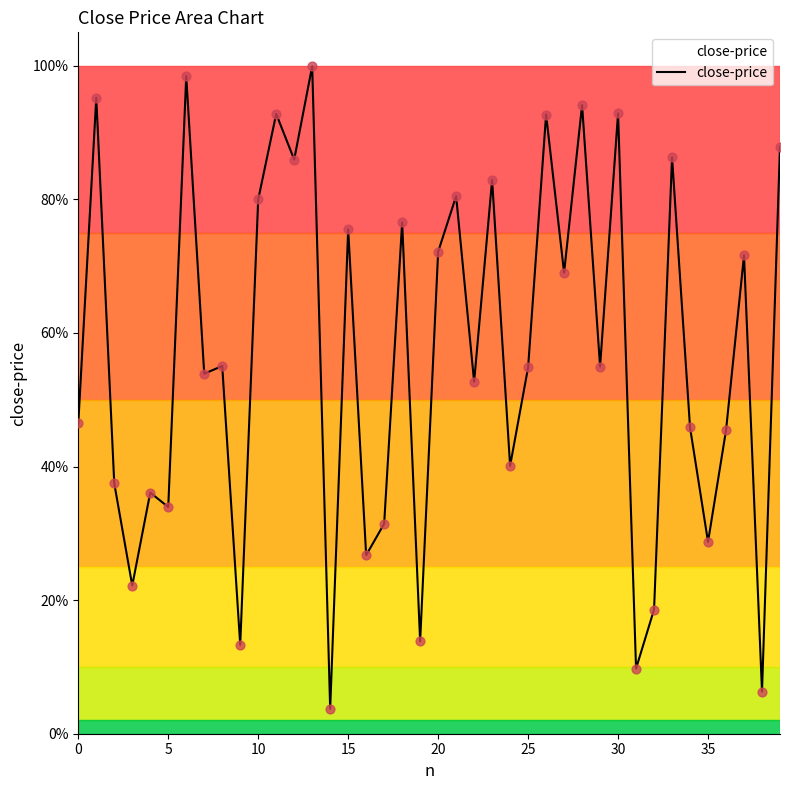

Does the chart have visible grid lines?

No